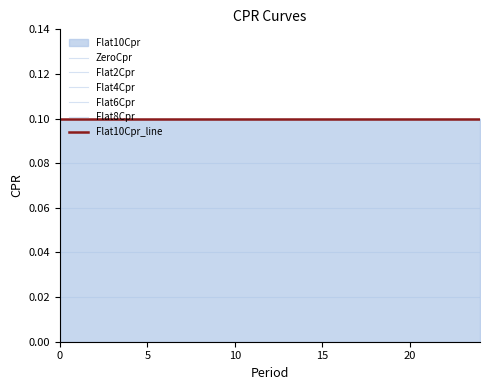

True or false: Flat4Cpr and Flat10Cpr_line cross at least once.

False